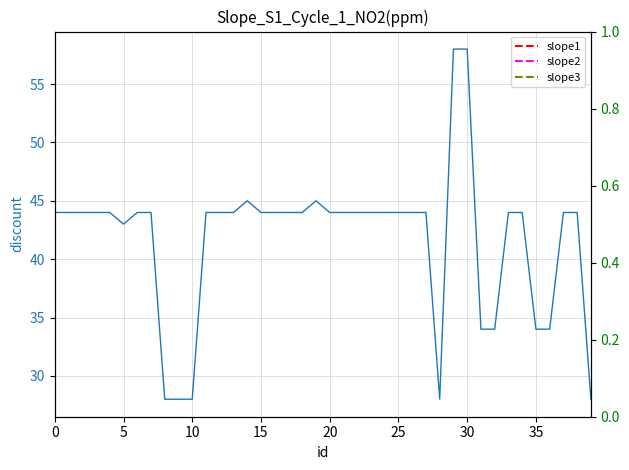

What is the change in value from 31 to 33?

+10